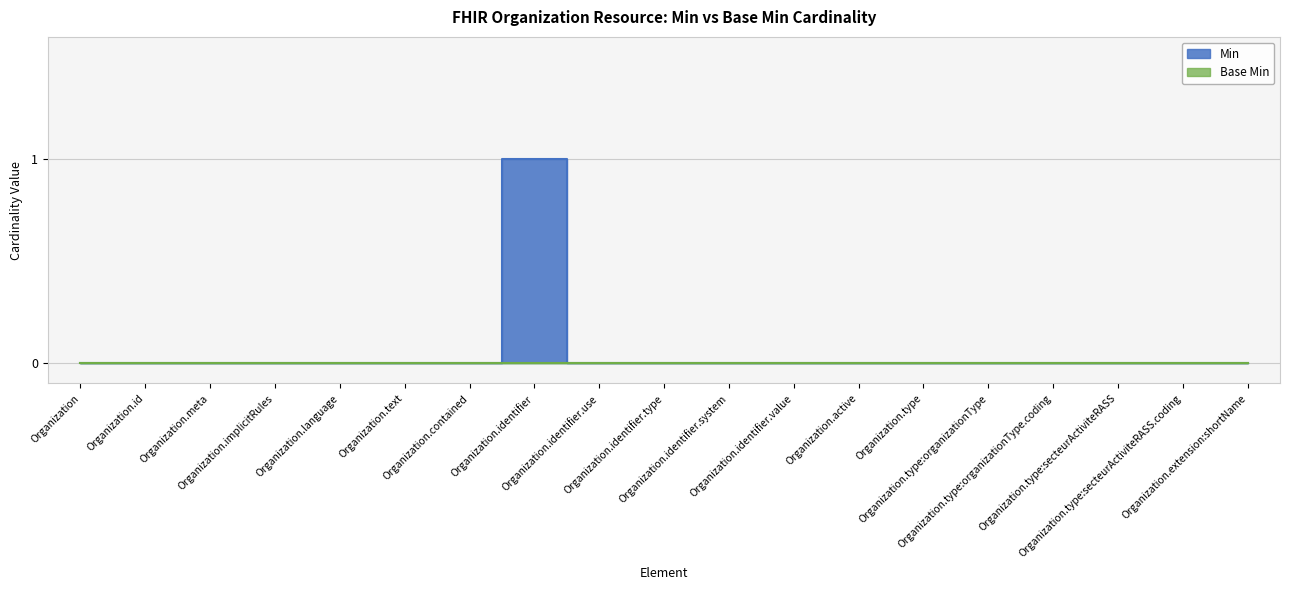

True or false: the data shows 0 at Organization.id.

True